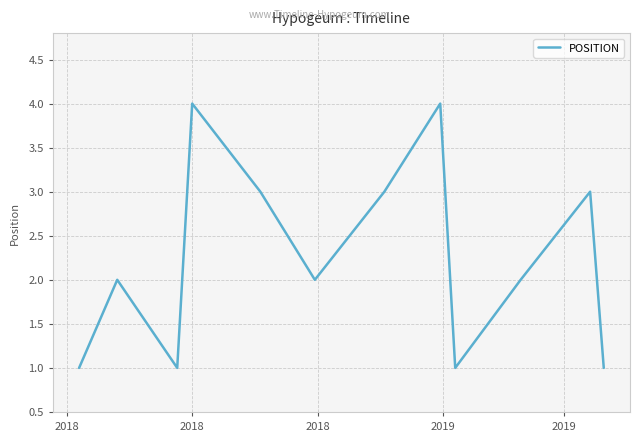

What is the maximum value shown in the chart?

4